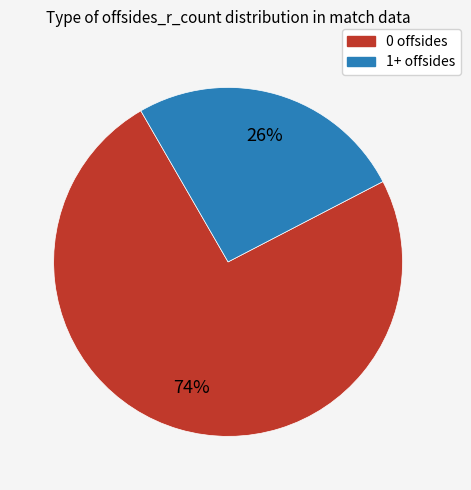

Count the number of slices in the pie.

2